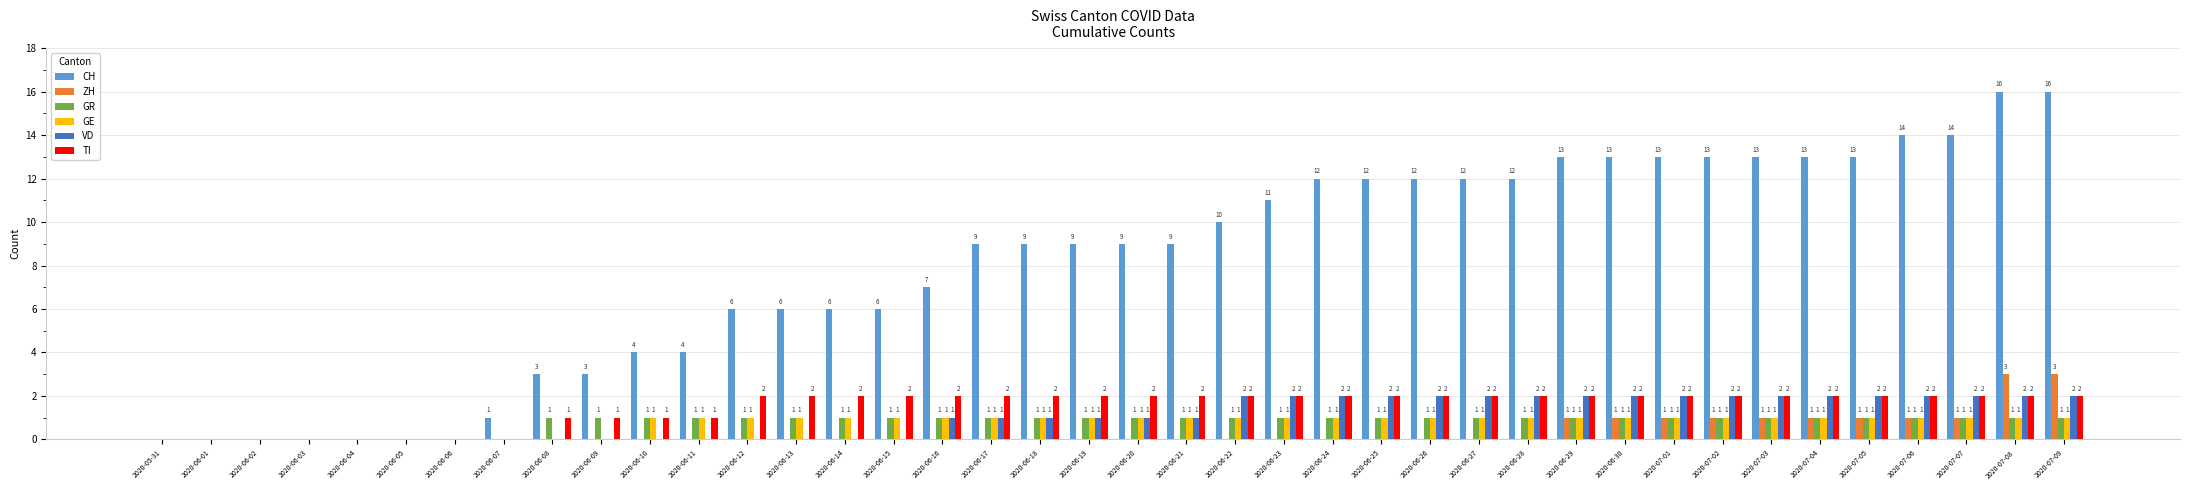

How many groups of bars are there?

40